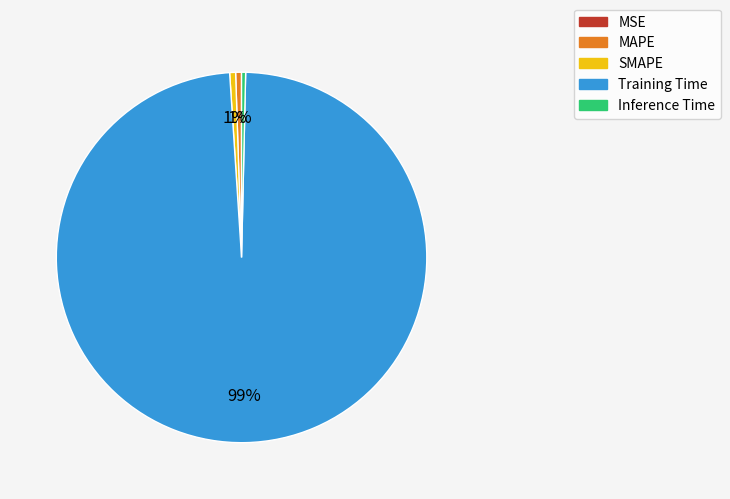

What is the largest slice in the pie chart?

Training Time